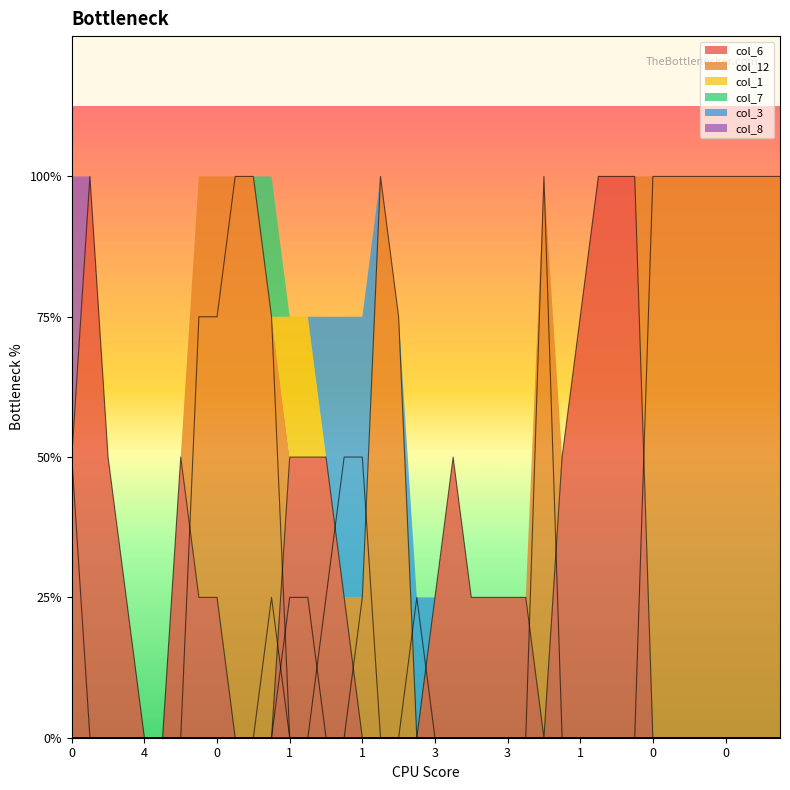

True or false: col_6 and col_1 cross at least once.

False